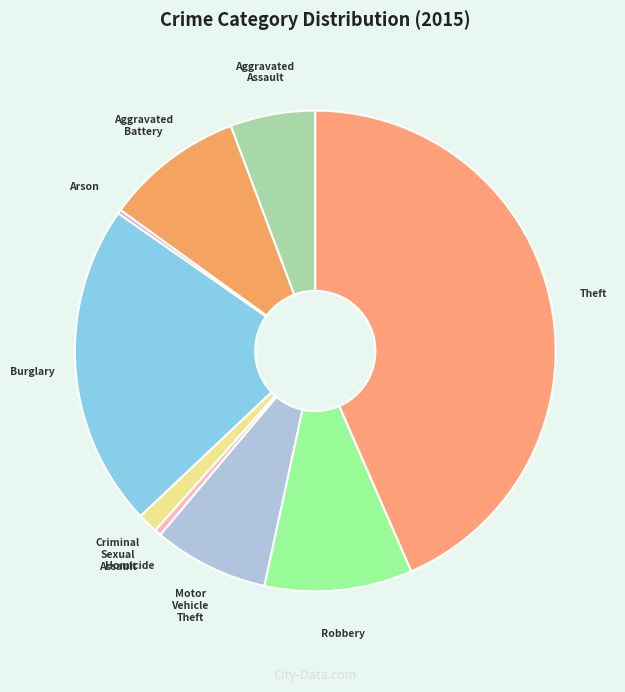

Which has a higher value, Aggravated Battery or Robbery?

Robbery